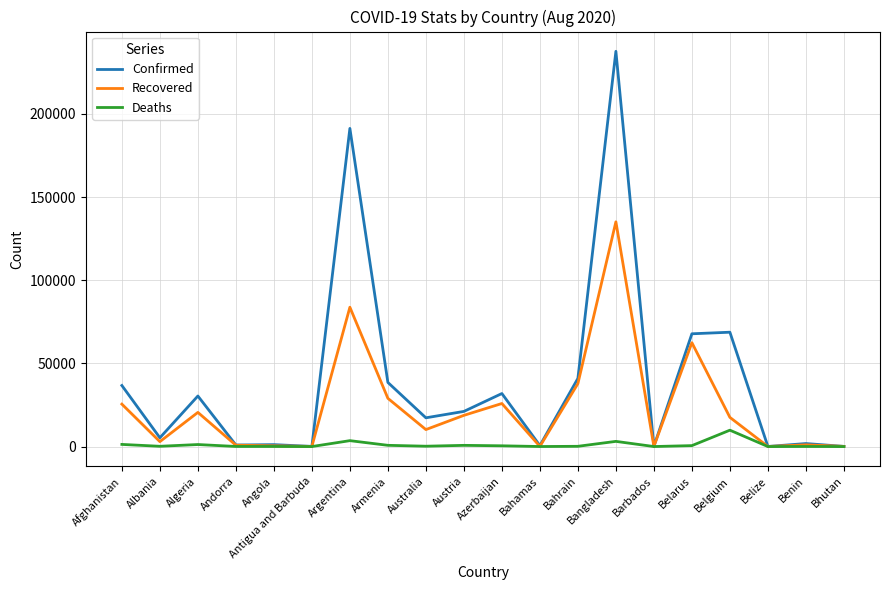

What position from the left is Argentina?

7